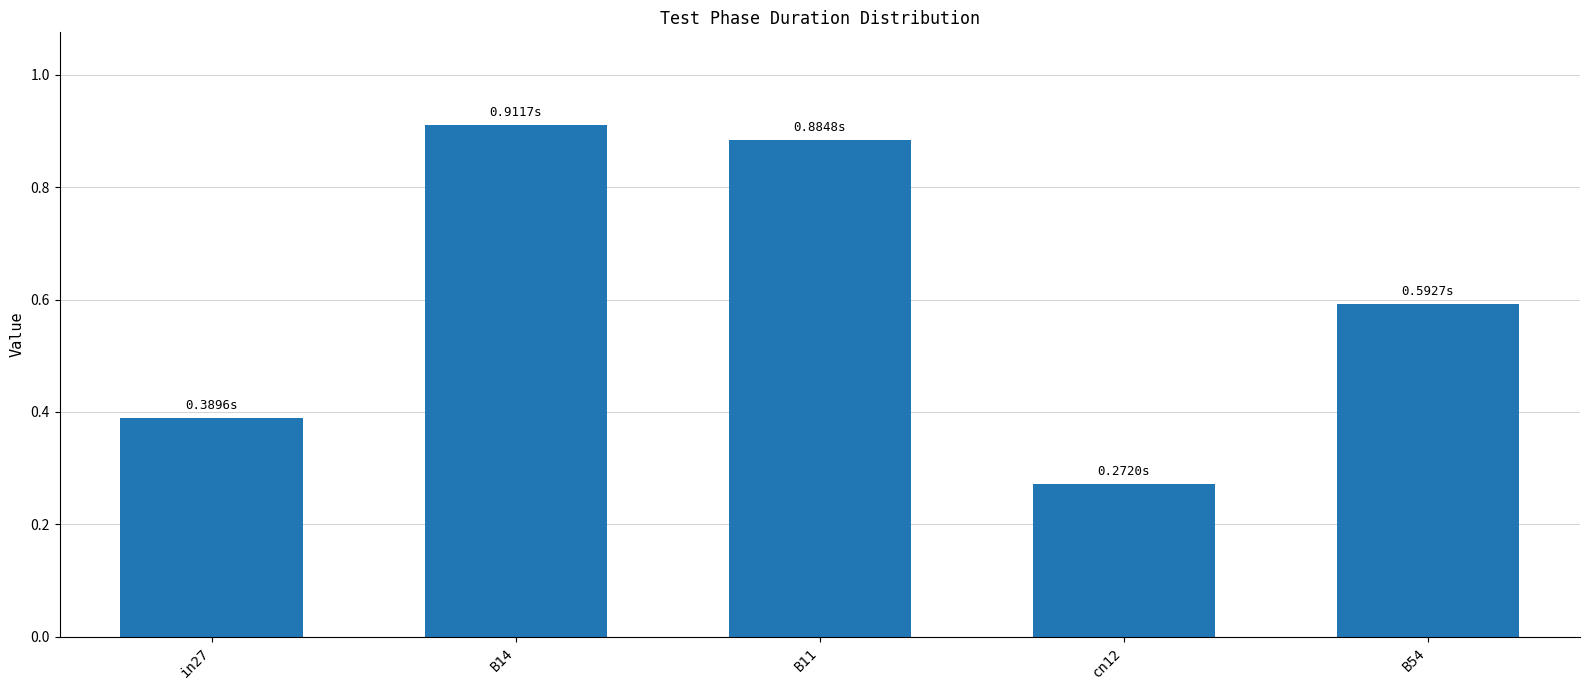

What is the label of the 3rd bar from the right?

B11